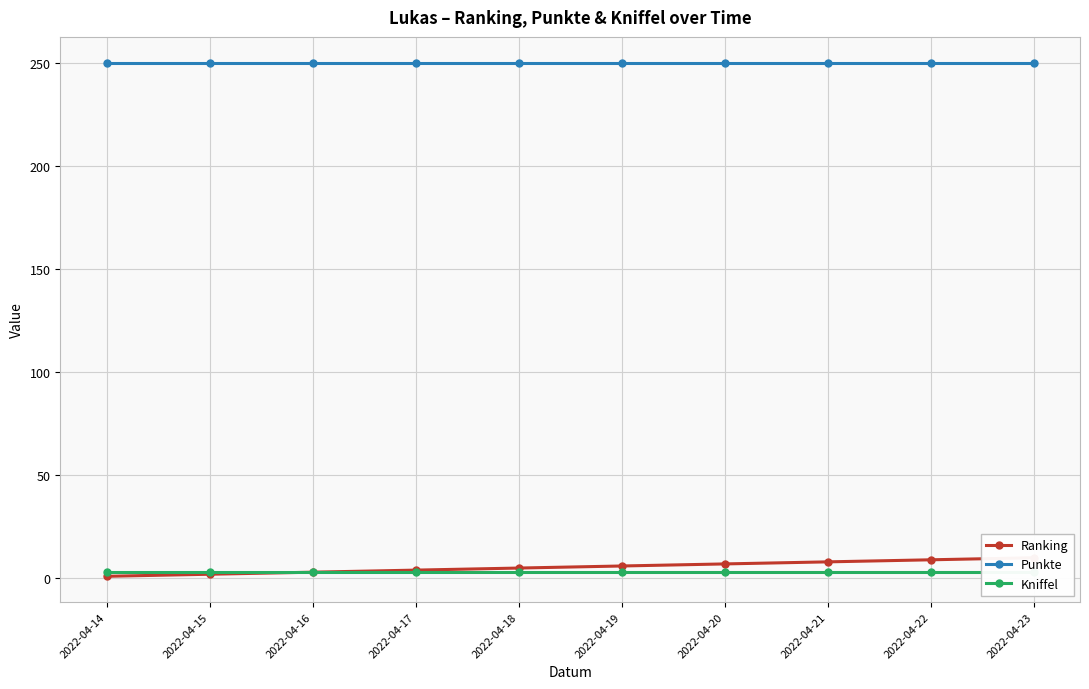

True or false: Ranking and Punkte intersect in this chart.

False